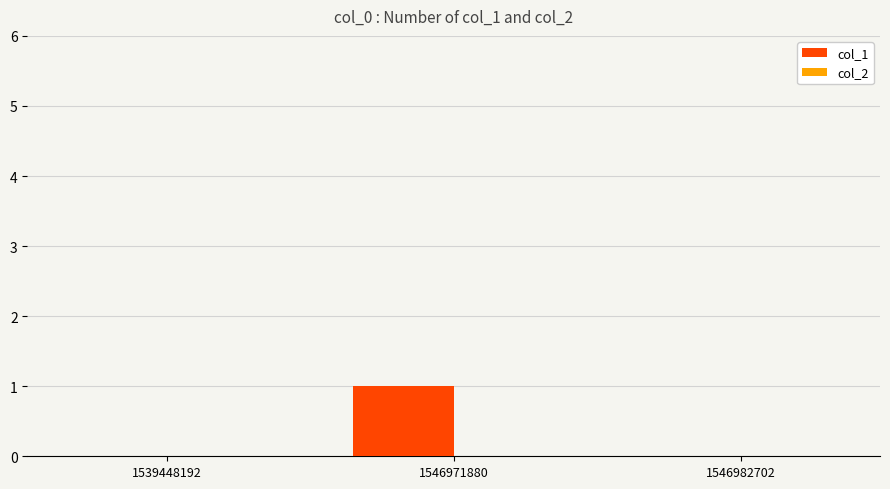

What is the change in value from 1539448192 to 1546971880?

+1